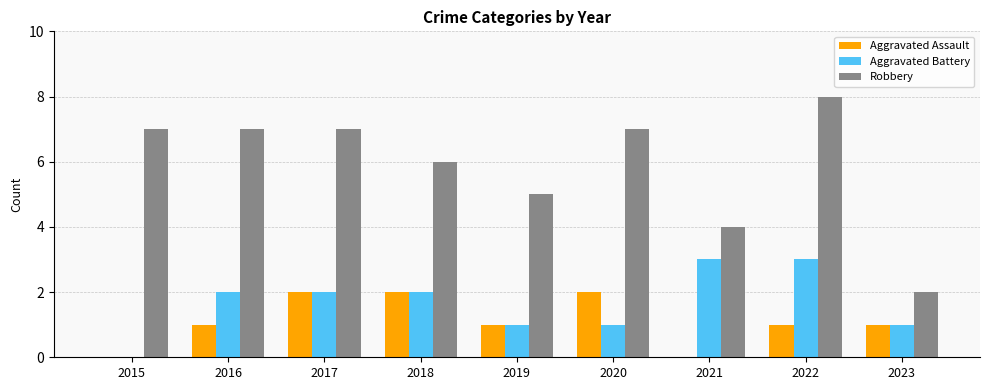

The Aggravated Assault series shows 2 at 2018. True or false?

True